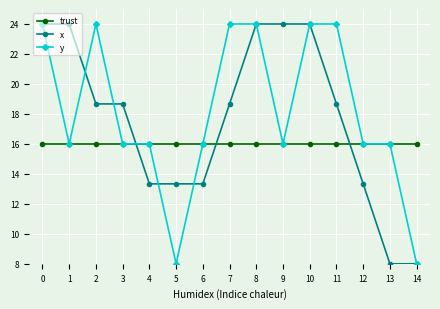

What is the value of the y point at the 4th from the left?

16.0